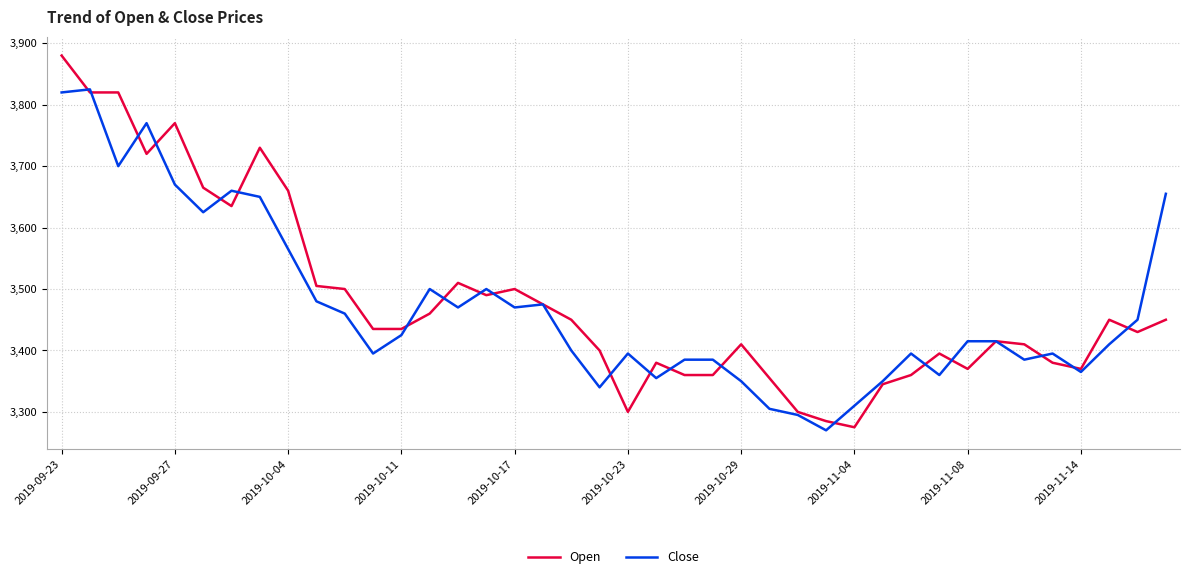

Which series has the largest range (max minus min)?

Open